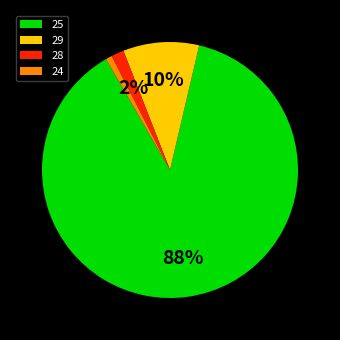

Between 28 and 24, which is larger?

28